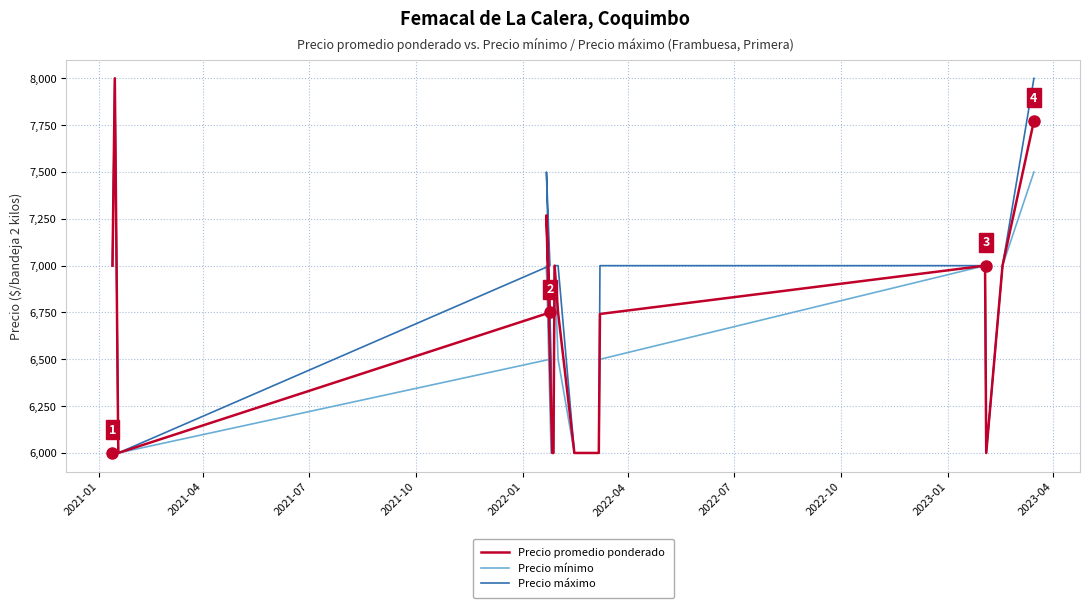

What is the value of the Precio promedio ponderado point at the 5th from the left?

7269